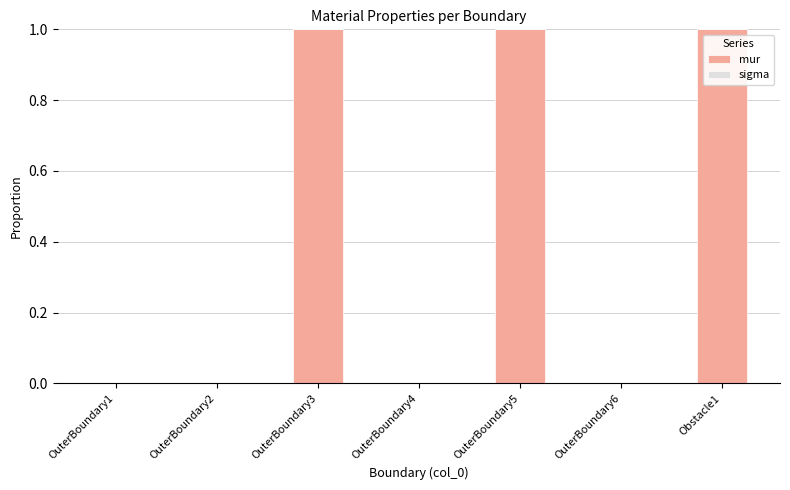

Is it true that mur equals -0.4 at OuterBoundary1?

False